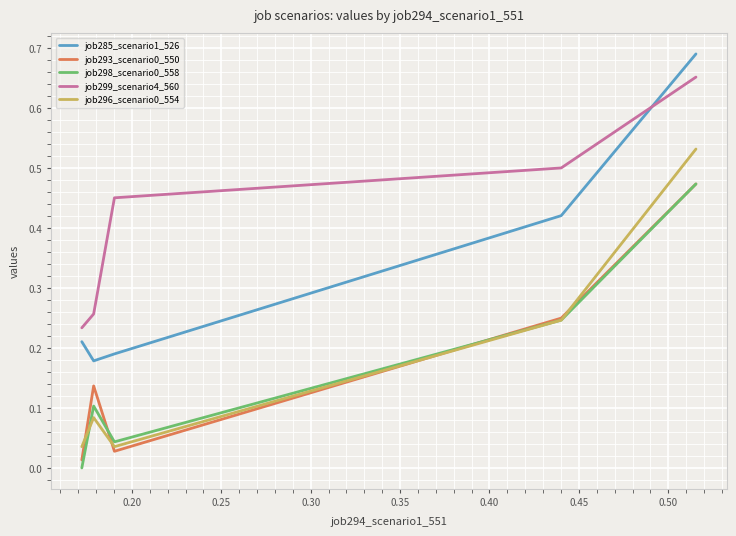

Which series has the widest spread of values?

job285_scenario1_526